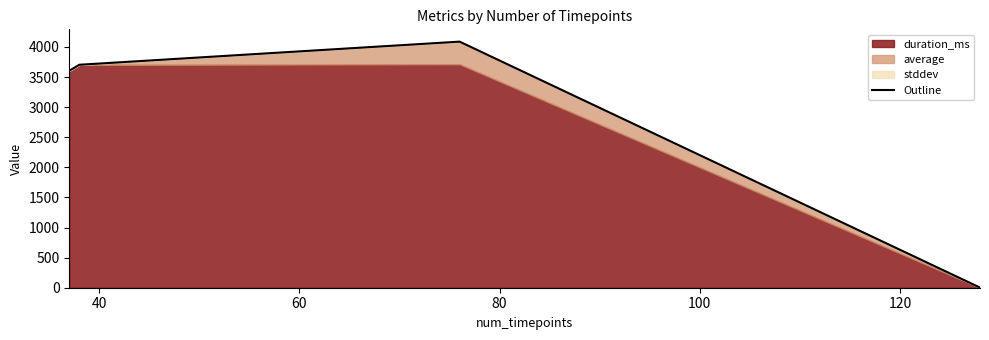

Which category has the lowest value across all series?

128